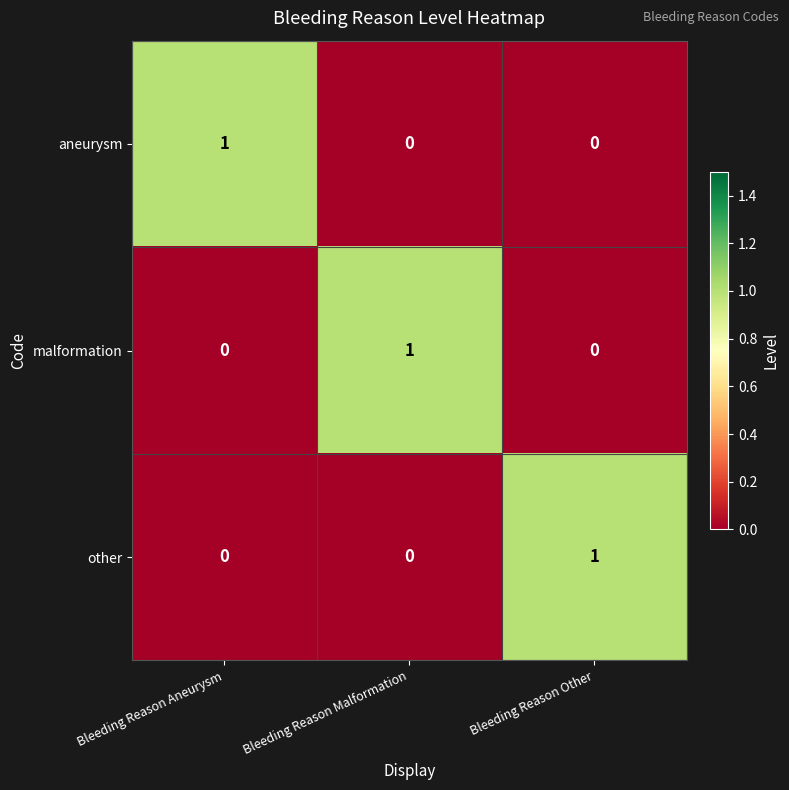

Reading left to right, extract all data points from this chart.

aneurysm: Bleeding Reason Aneurysm=1	Bleeding Reason Malformation=0	Bleeding Reason Other=0
malformation: Bleeding Reason Aneurysm=0	Bleeding Reason Malformation=1	Bleeding Reason Other=0
other: Bleeding Reason Aneurysm=0	Bleeding Reason Malformation=0	Bleeding Reason Other=1